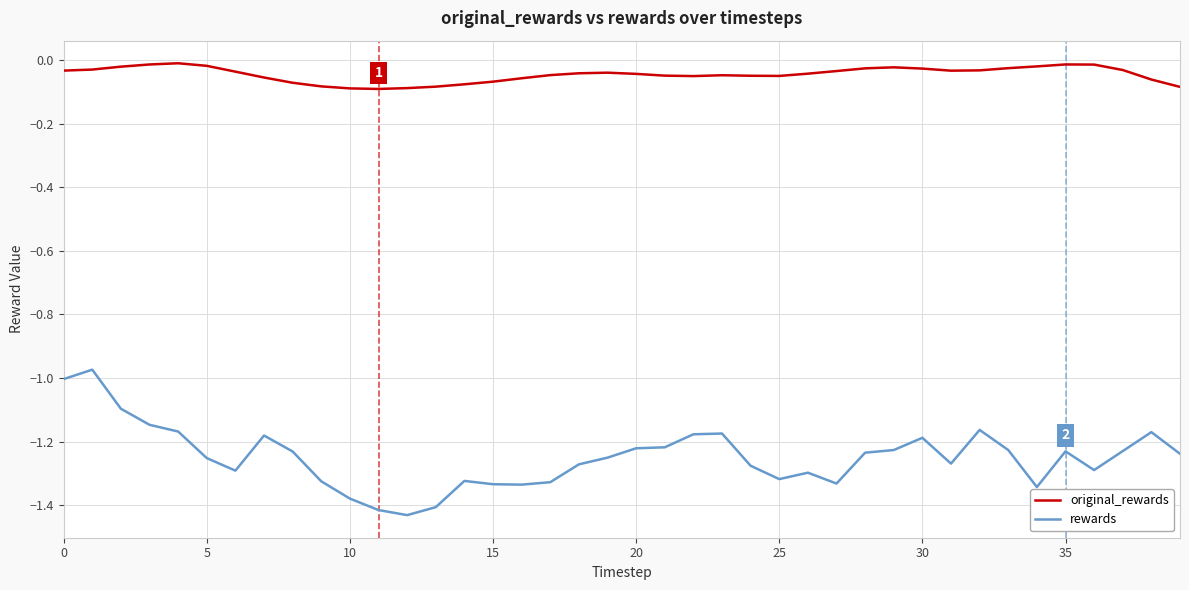

What is the difference between the maximum and minimum values in the rewards series?

0.5